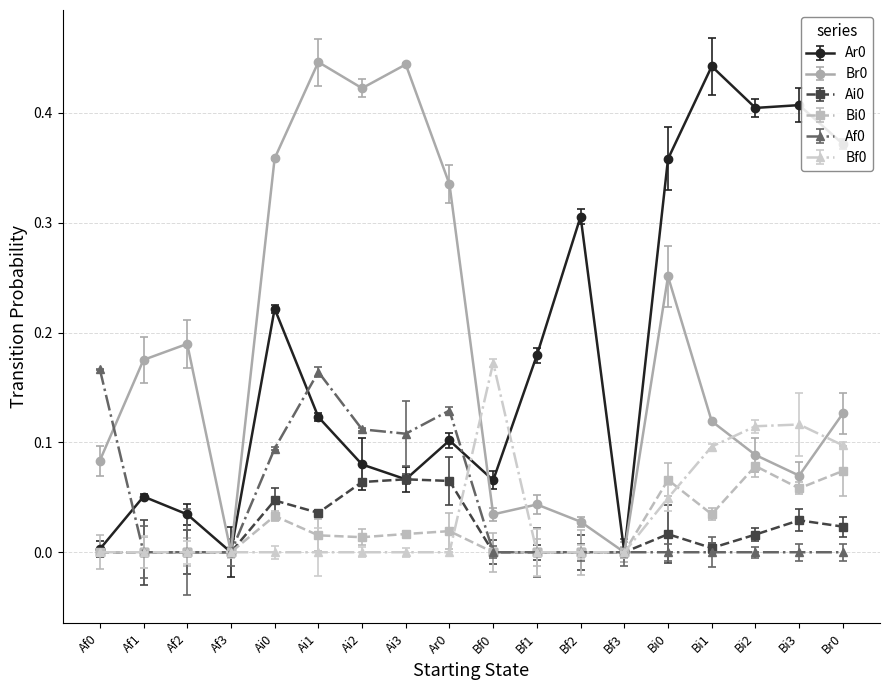

Does the chart display data point markers on the line(s)?

Yes